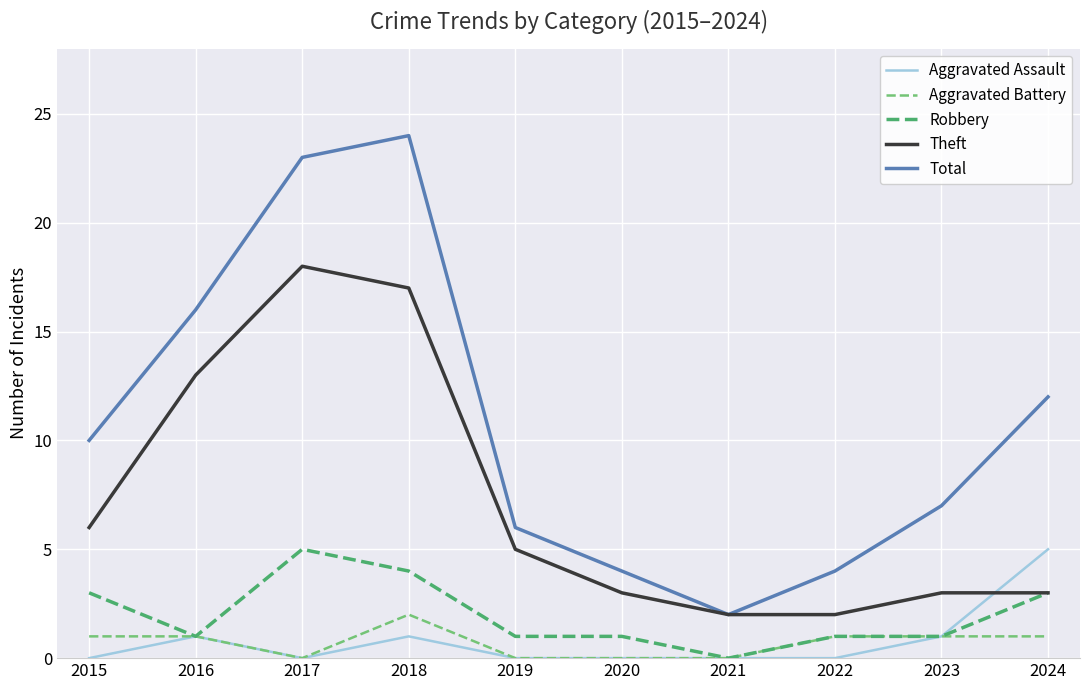

Which series has the largest total across all categories?

Total